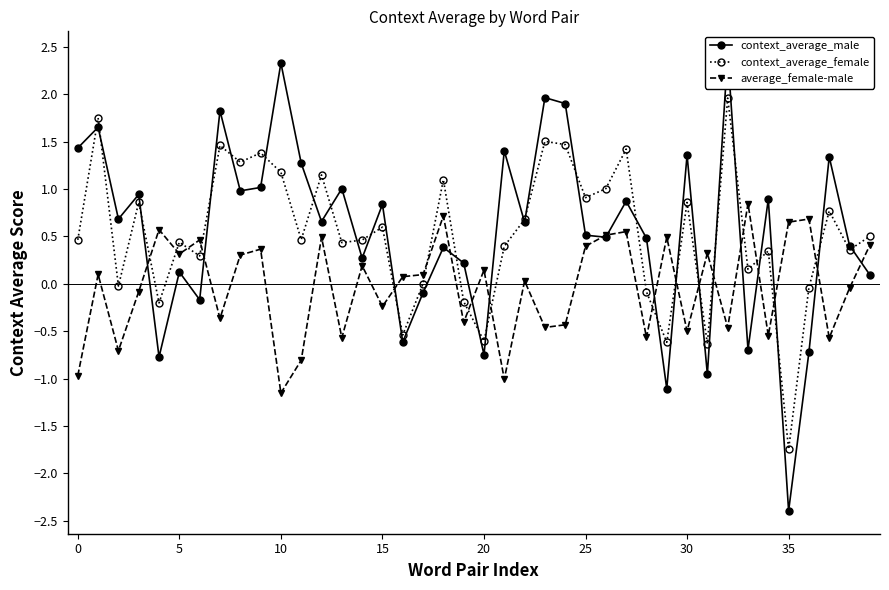

What are all the series names shown in the legend?

context_average_male, context_average_female, average_female-male